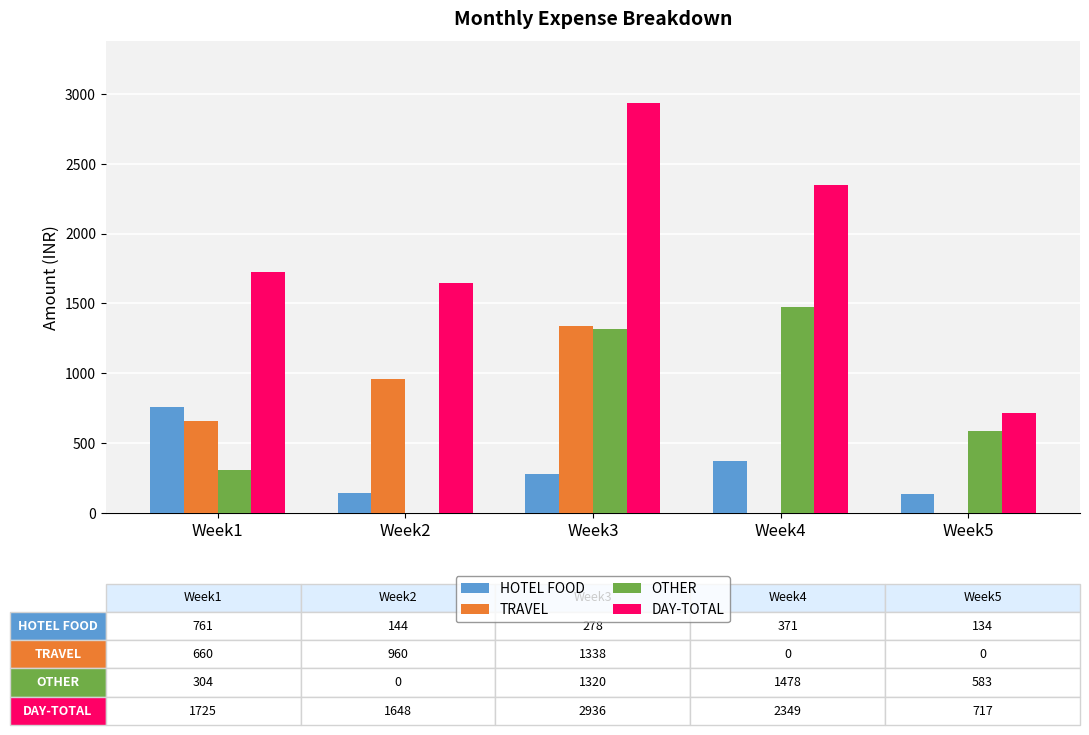

Which series has the largest total across all categories?

DAY-TOTAL